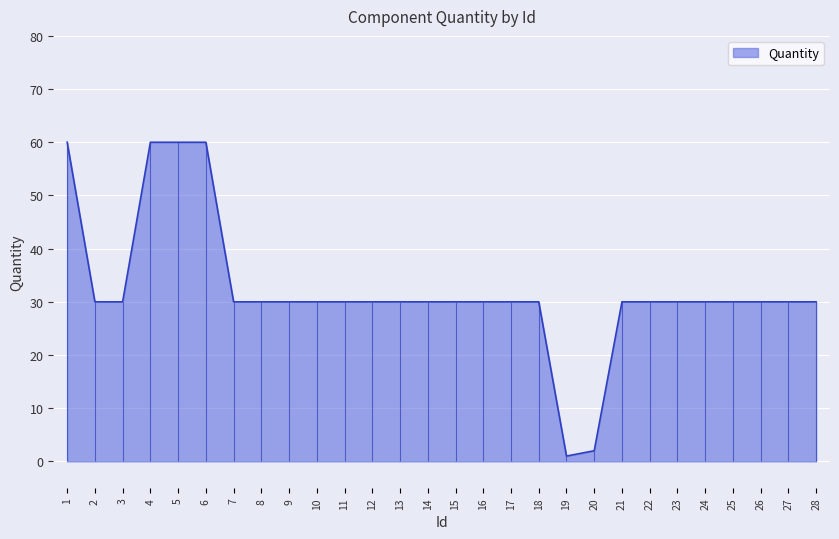

What is the maximum value shown in the chart?

60